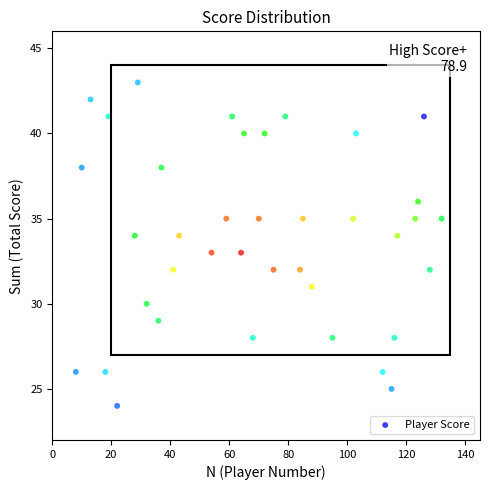

What is the range of Y values (max minus min)?

19